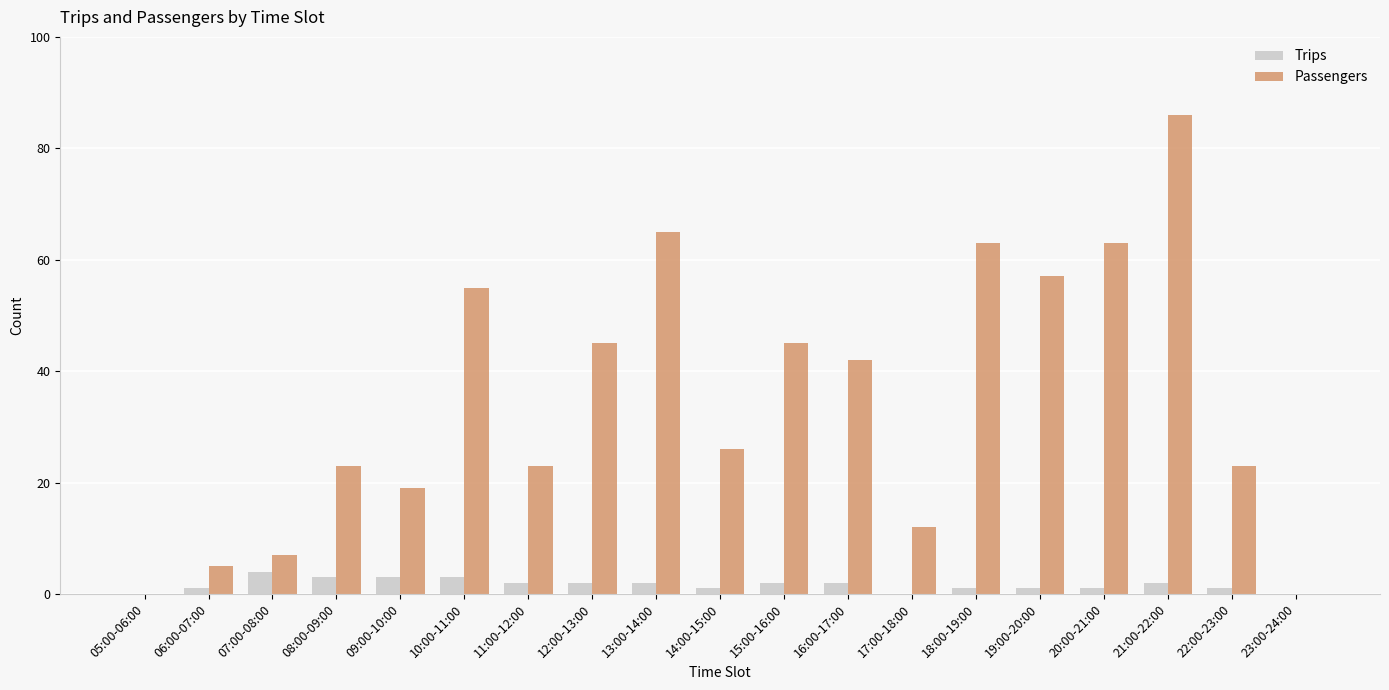

At which category is the sum across all series the highest?

21:00-22:00